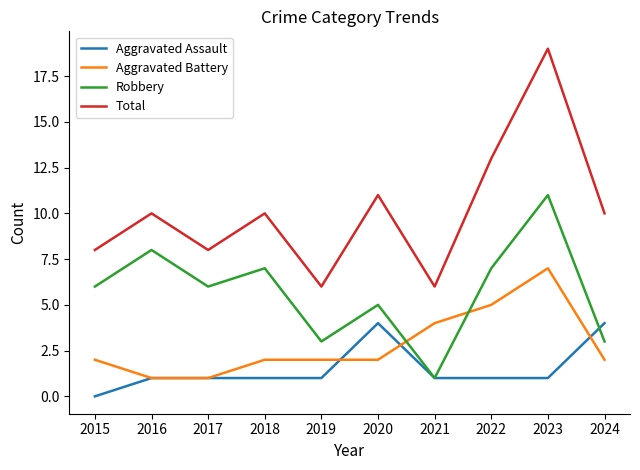

What is the total value across all series at 2018?

20